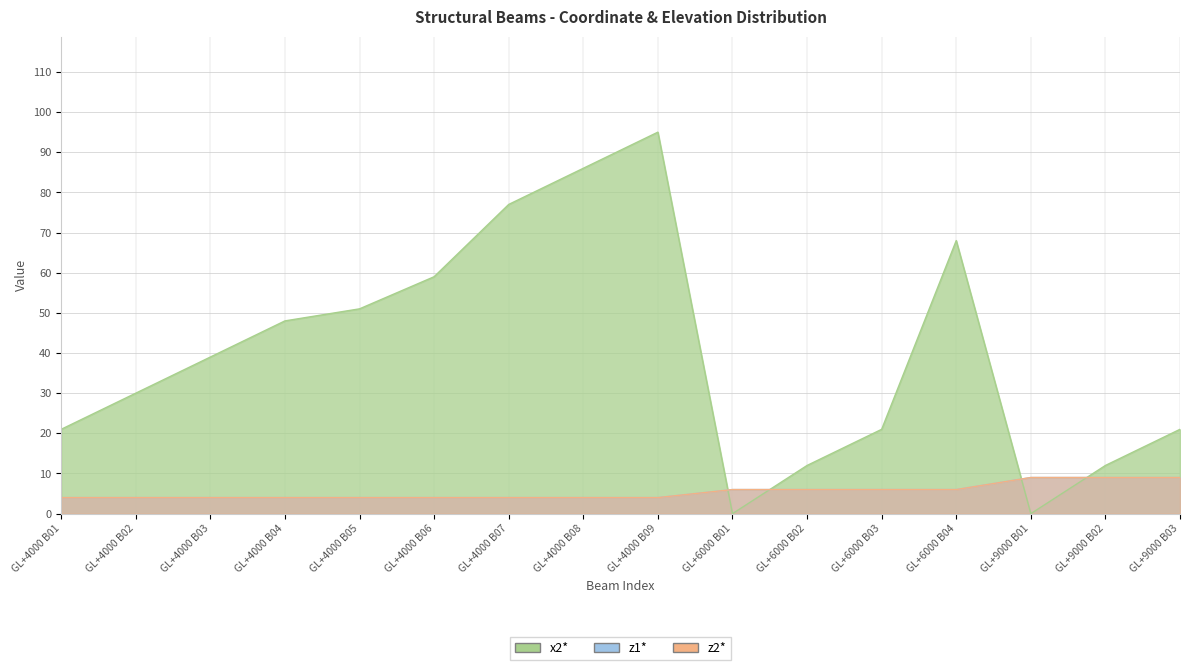

Reading right to left, transcribe all the data shown in this chart.

x2*: GL+9000 B03=21	GL+9000 B02=12	GL+9000 B01=0	GL+6000 B04=68	GL+6000 B03=21	GL+6000 B02=12	GL+6000 B01=0	GL+4000 B09=95	GL+4000 B08=86	GL+4000 B07=77	GL+4000 B06=59	GL+4000 B05=51	GL+4000 B04=48	GL+4000 B03=39	GL+4000 B02=30	GL+4000 B01=21
z1*: GL+9000 B03=9	GL+9000 B02=9	GL+9000 B01=9	GL+6000 B04=6	GL+6000 B03=6	GL+6000 B02=6	GL+6000 B01=6	GL+4000 B09=4	GL+4000 B08=4	GL+4000 B07=4	GL+4000 B06=4	GL+4000 B05=4	GL+4000 B04=4	GL+4000 B03=4	GL+4000 B02=4	GL+4000 B01=4
z2*: GL+9000 B03=9	GL+9000 B02=9	GL+9000 B01=9	GL+6000 B04=6	GL+6000 B03=6	GL+6000 B02=6	GL+6000 B01=6	GL+4000 B09=4	GL+4000 B08=4	GL+4000 B07=4	GL+4000 B06=4	GL+4000 B05=4	GL+4000 B04=4	GL+4000 B03=4	GL+4000 B02=4	GL+4000 B01=4